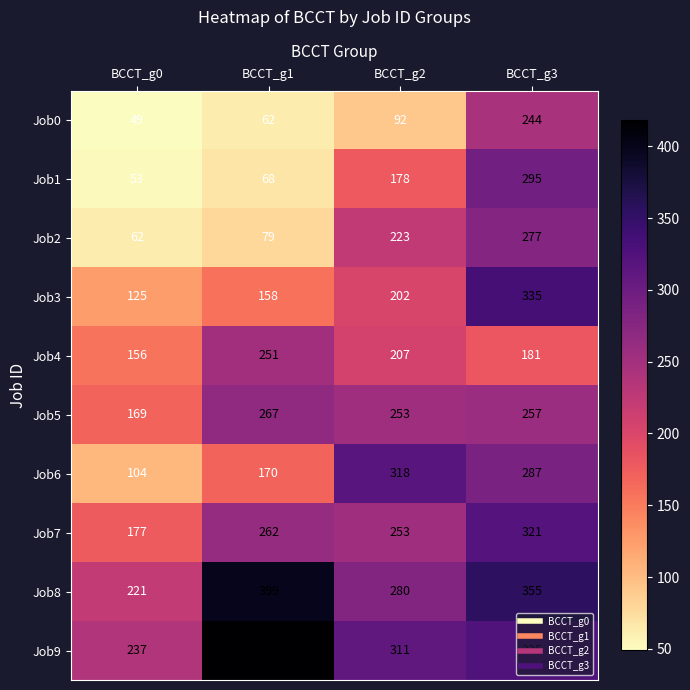

Read the Job1 value at BCCT_g2, to the nearest 10.

180